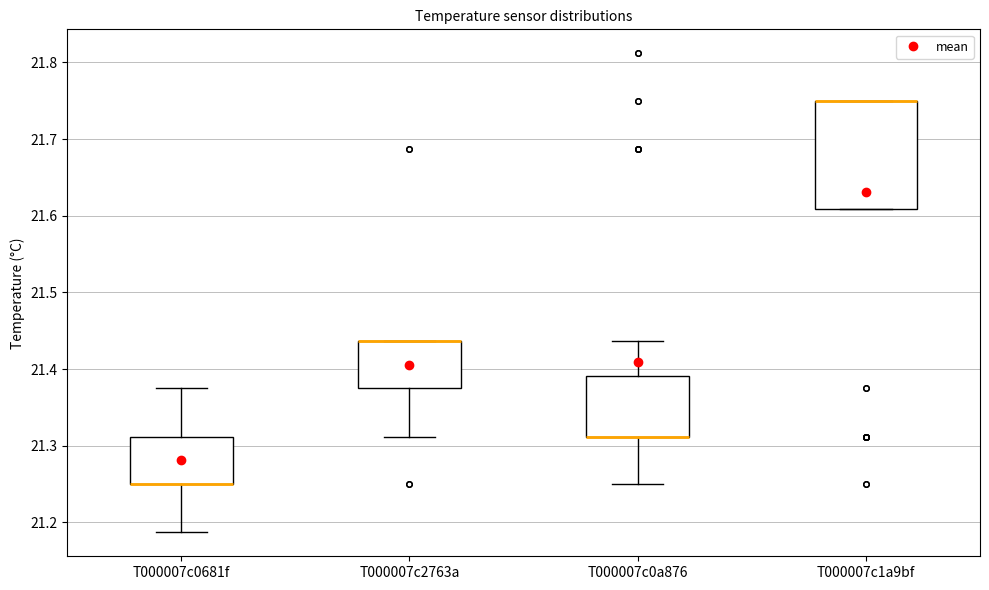

Reading left to right, read every box against the y-axis: the position of its median line, the range the box covers, and the ends of its whiskers. The values are not printed on the chart, so give them approximately, as read against the axis.

T000007c0681f: median 21.25 (drawn on the box's lower edge), box 21.25 to 21.31, whiskers 21.19 to 21.38
T000007c2763a: median 21.44 (drawn on the box's upper edge), box 21.38 to 21.44, whiskers 21.31 to 21.44
T000007c0a876: median 21.31 (drawn on the box's lower edge), box 21.31 to 21.39, whiskers 21.25 to 21.44
T000007c1a9bf: median 21.75 (drawn on the box's upper edge), box 21.61 to 21.75, whiskers 21.61 to 21.75